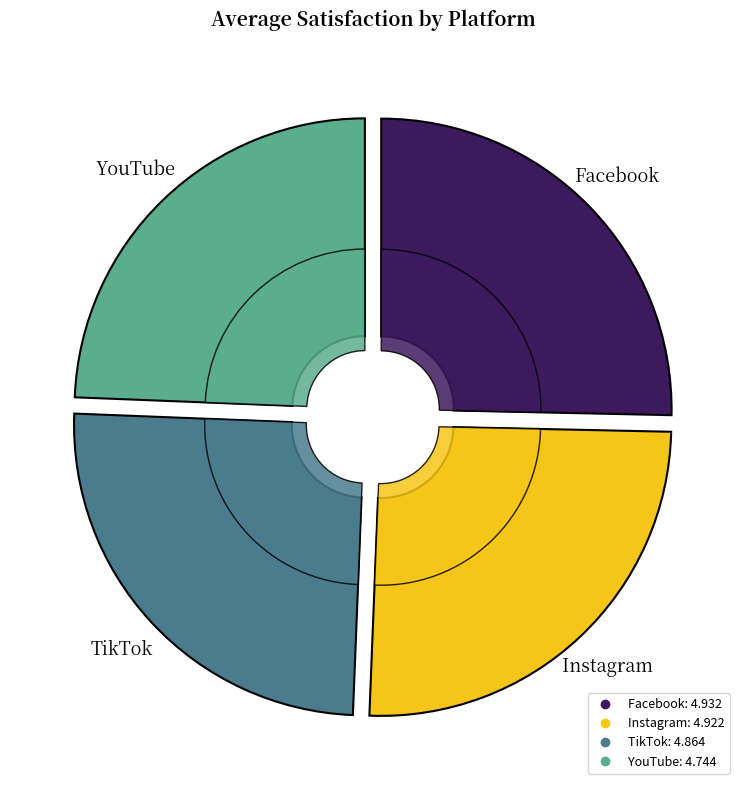

To the nearest percent, what portion does TikTok represent?

25%